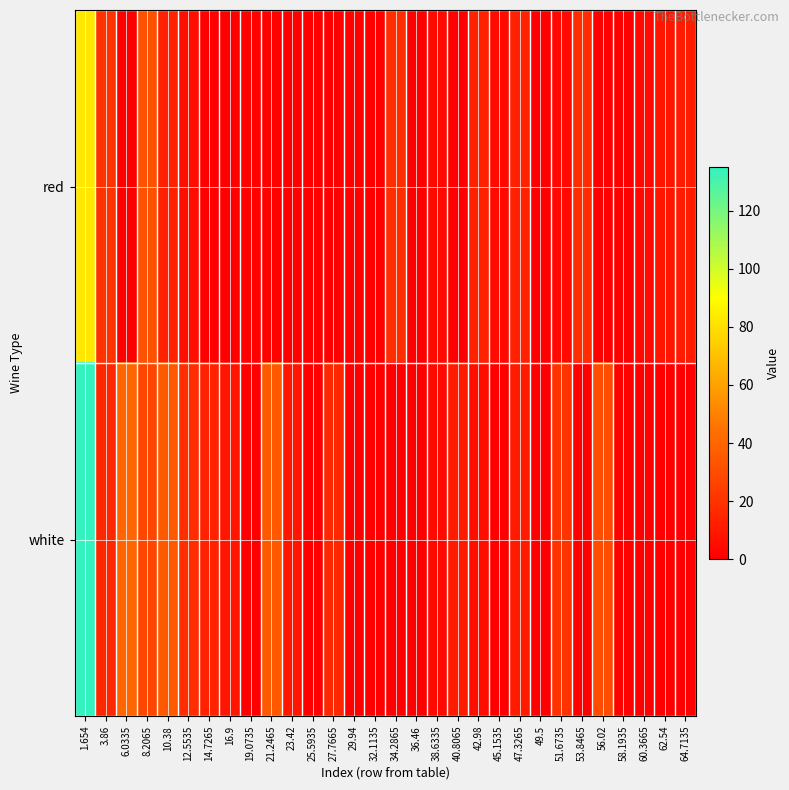

What is the greatest value displayed?

135.1